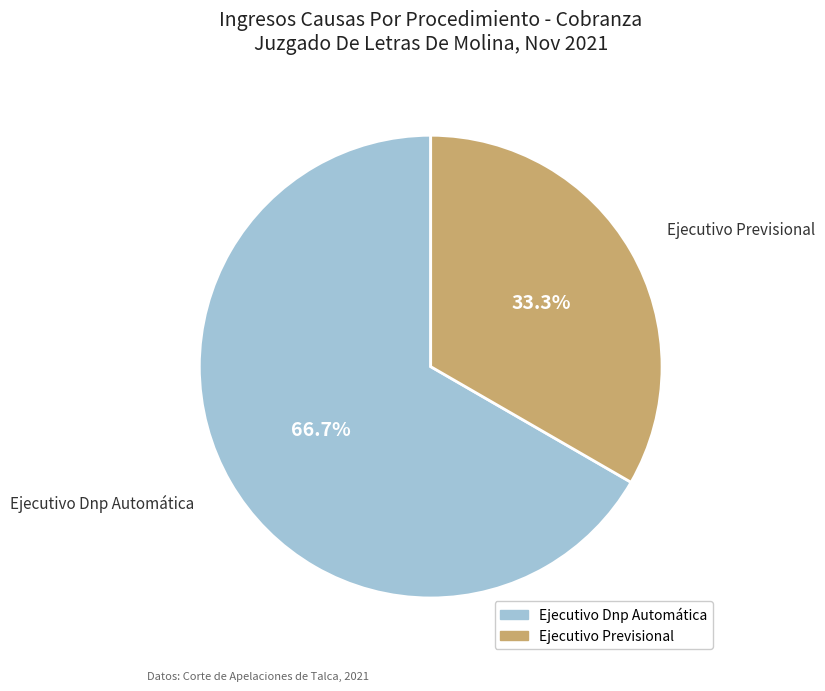

Is Ejecutivo Dnp Automática the majority of the pie?

Yes